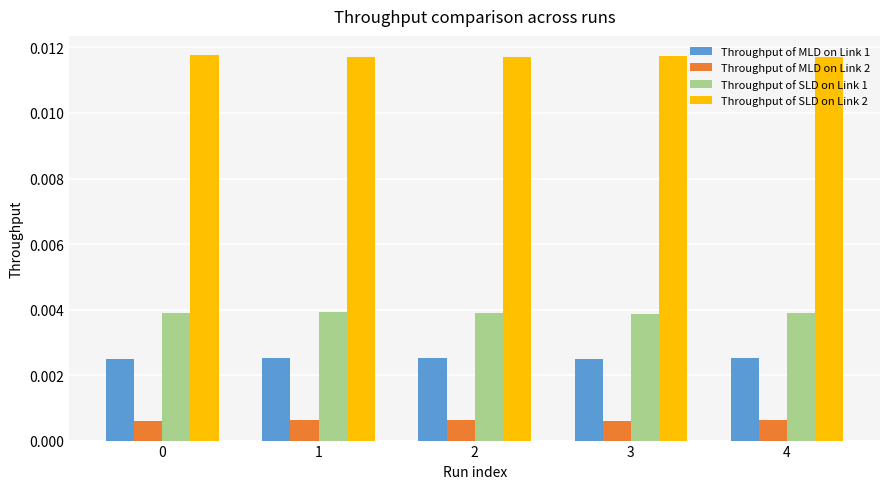

At how many categories does at least one series exceed 0?

5